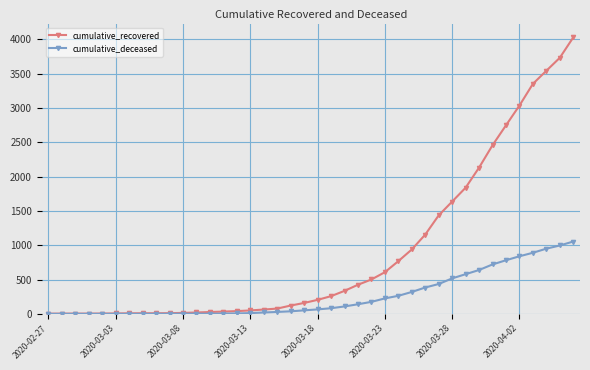

What is the difference between the second highest and minimum values in the cumulative_deceased series?

996